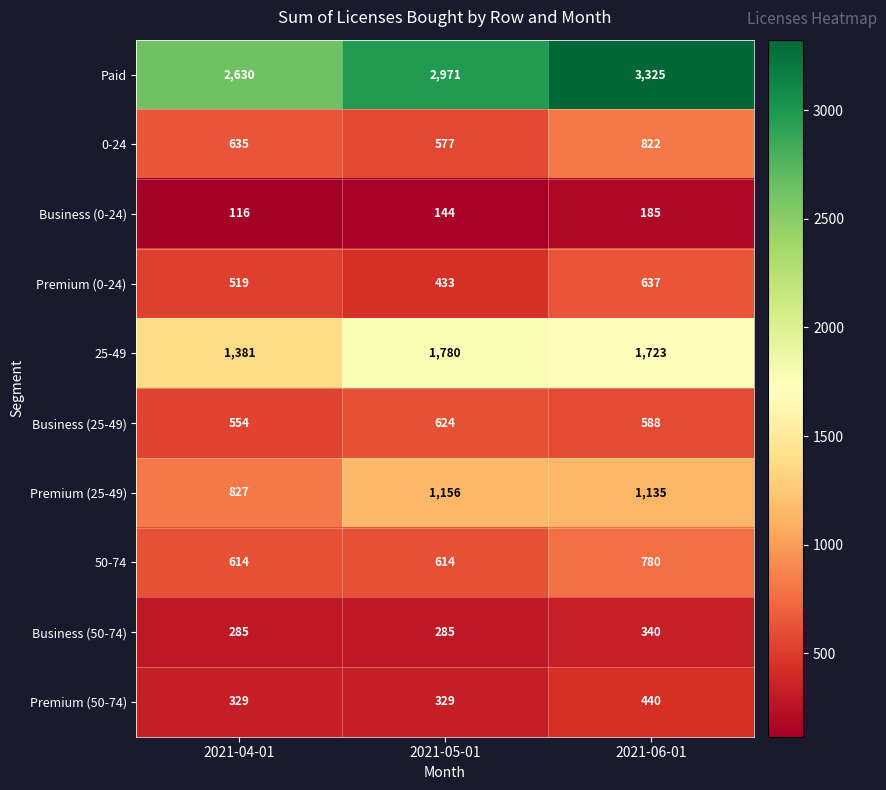

Which series has the widest spread of values?

Paid